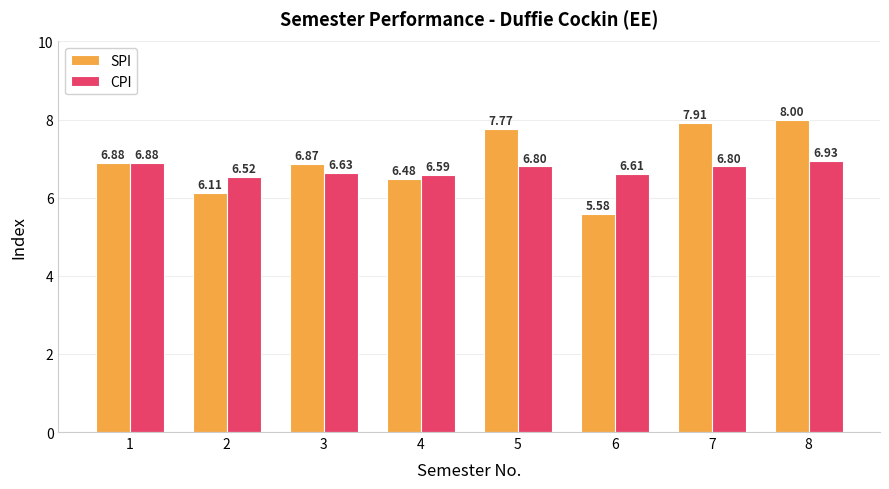

What is the total value across all series at 6?

12.2